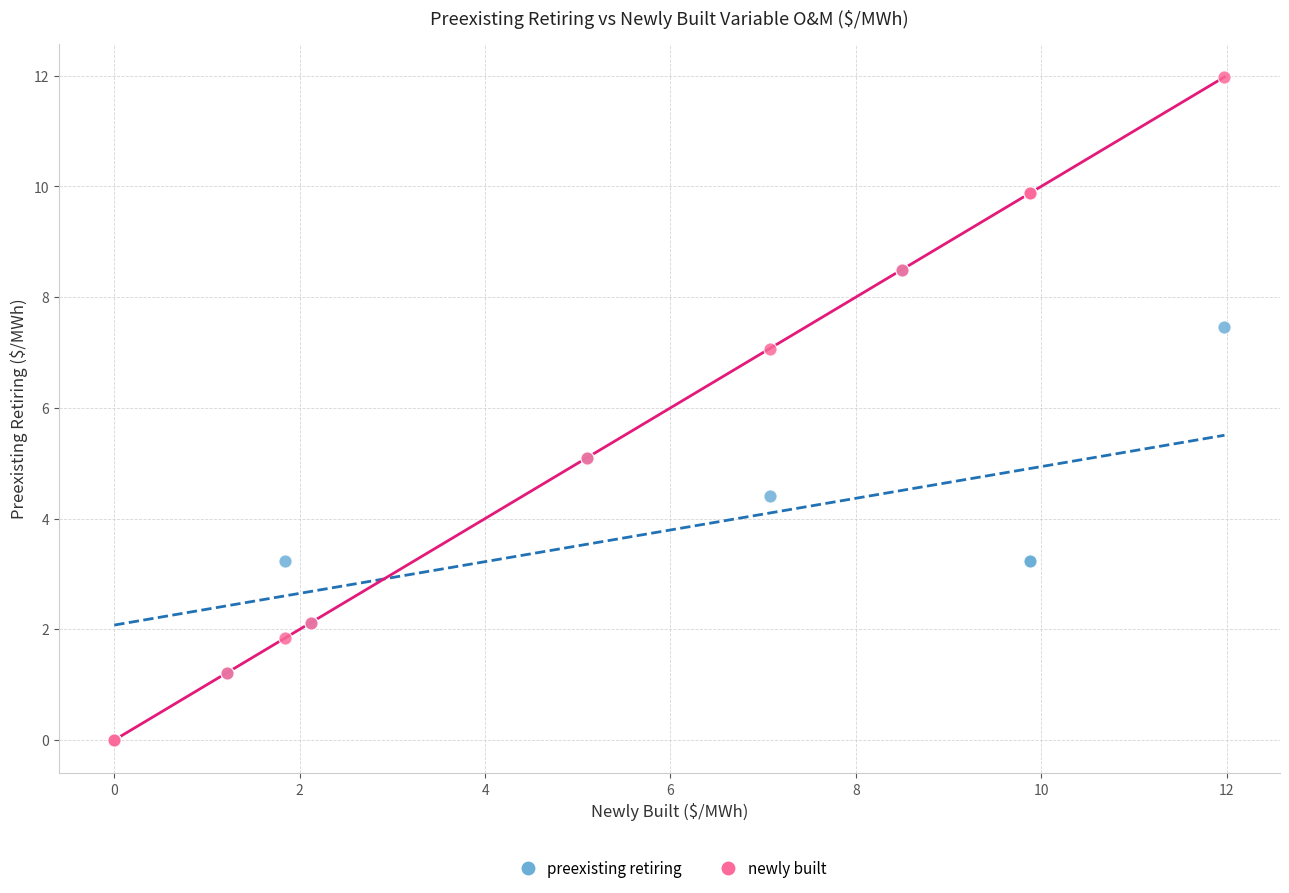

What are all the series names shown in the legend?

preexisting retiring, newly built